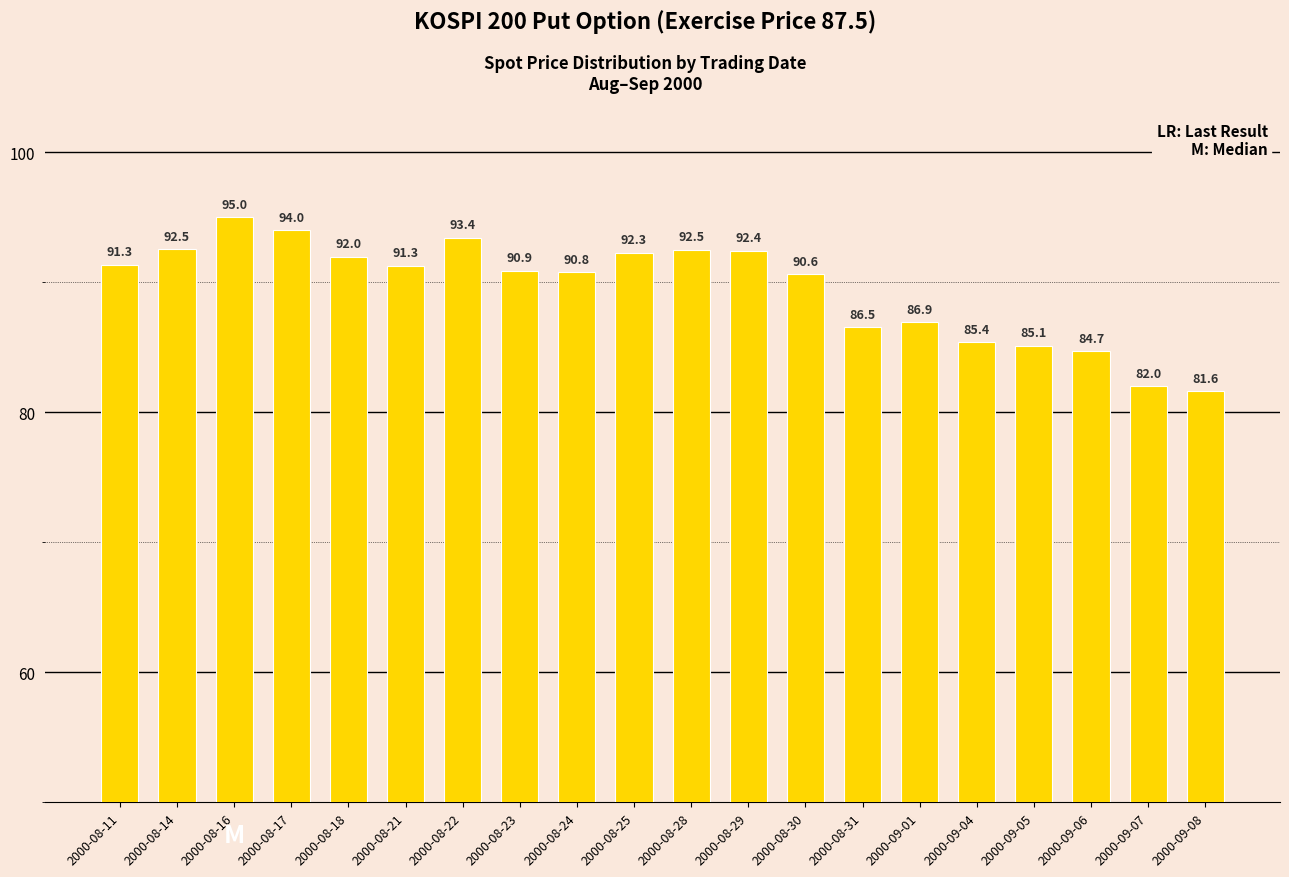

Is it true that the value at 2000-09-06 is 40.6?

False